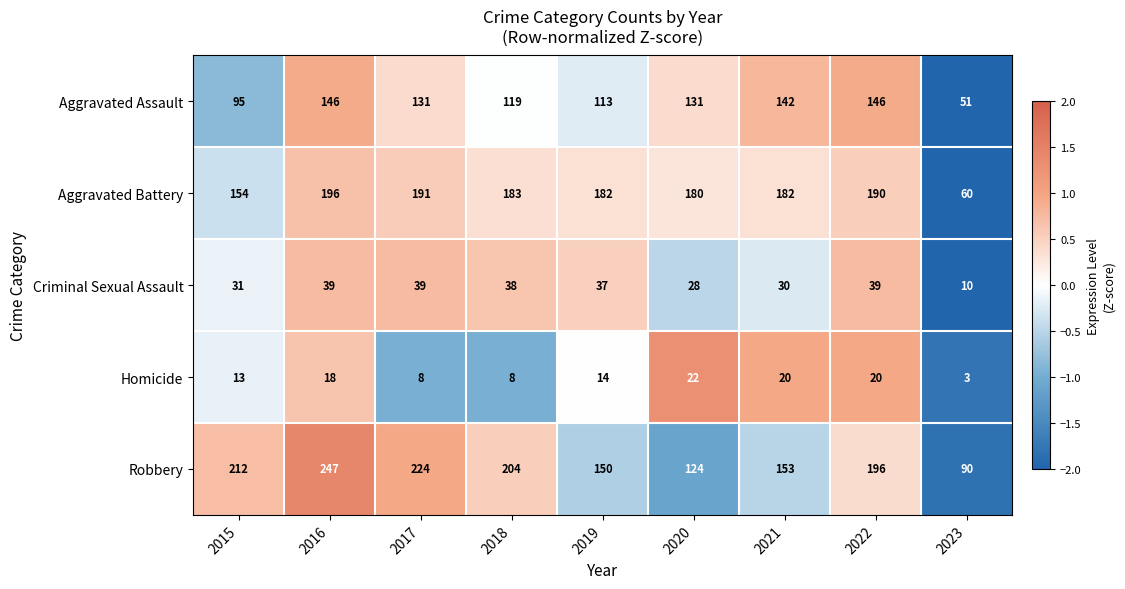

Is it true that Criminal Sexual Assault equals 37 at 2019?

True